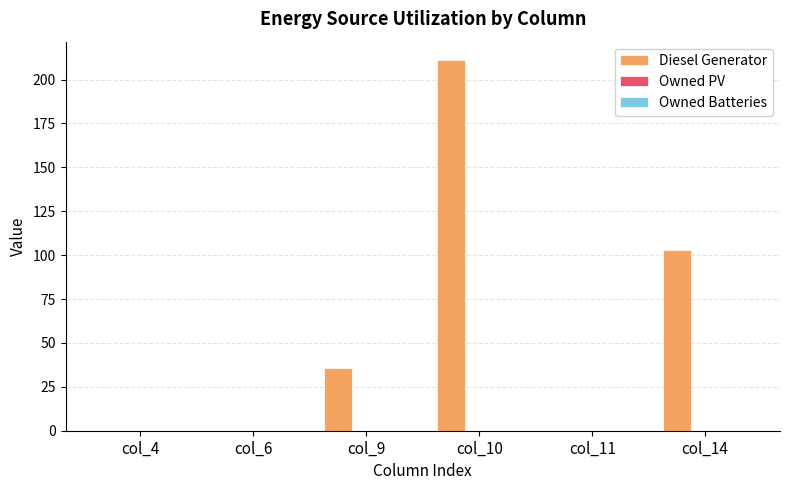

What is the greatest value displayed?

211